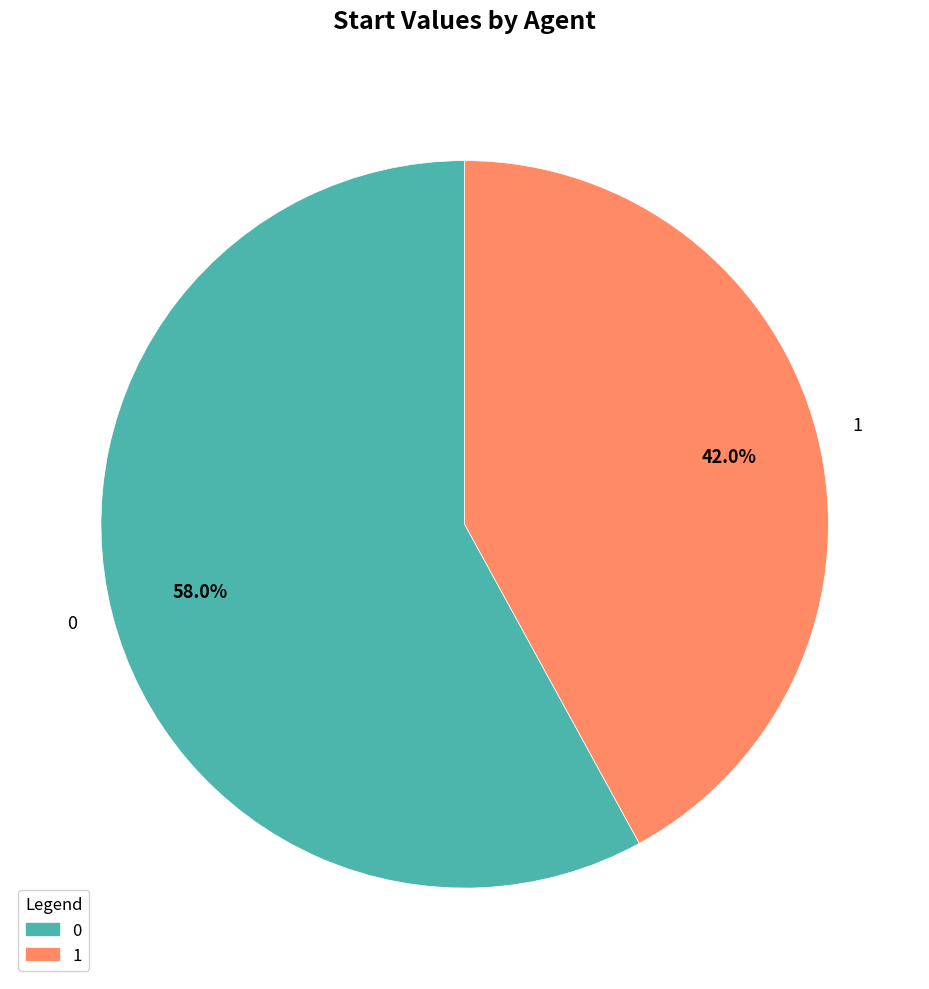

True or false: 1 accounts for 34% of the total.

False